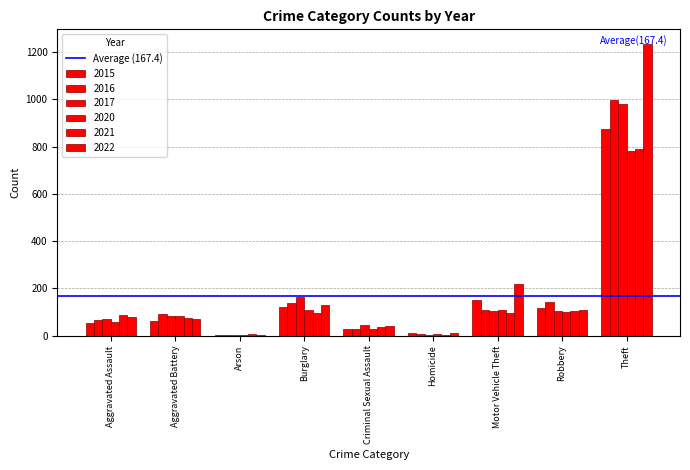

How many series are shown in this chart?

6